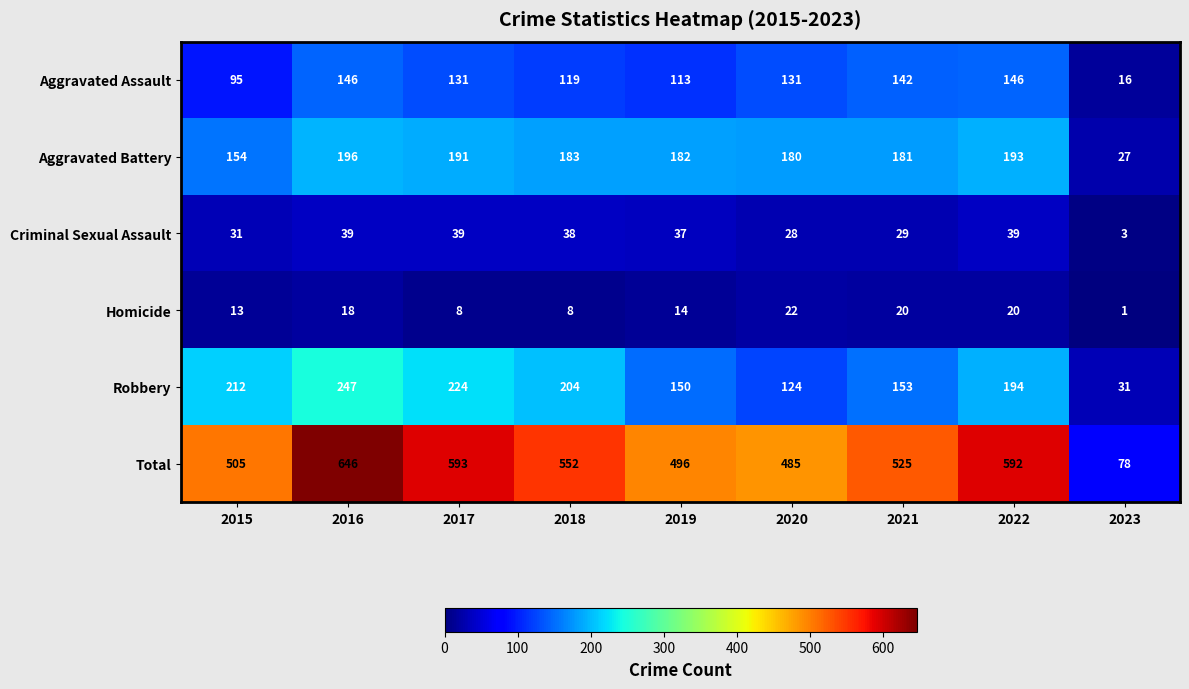

At 2023, list the series in order from largest to smallest.

Total, Robbery, Aggravated Battery, Aggravated Assault, Criminal Sexual Assault, Homicide